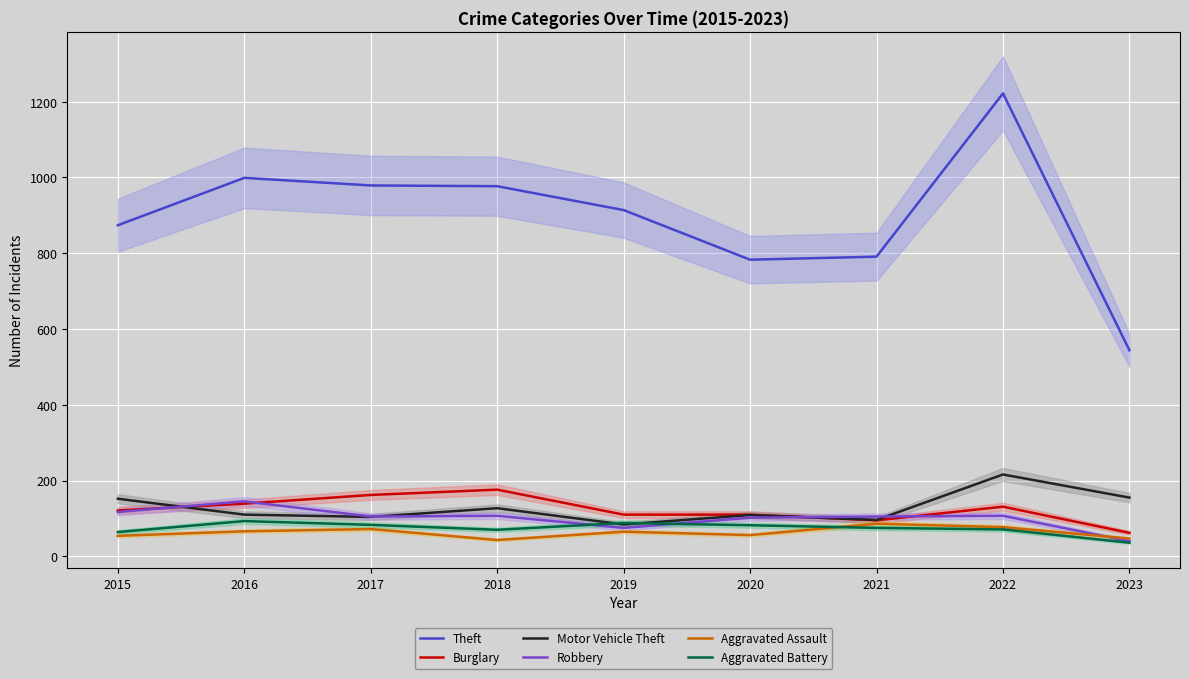

The Burglary series shows 125 at 2021. True or false?

False